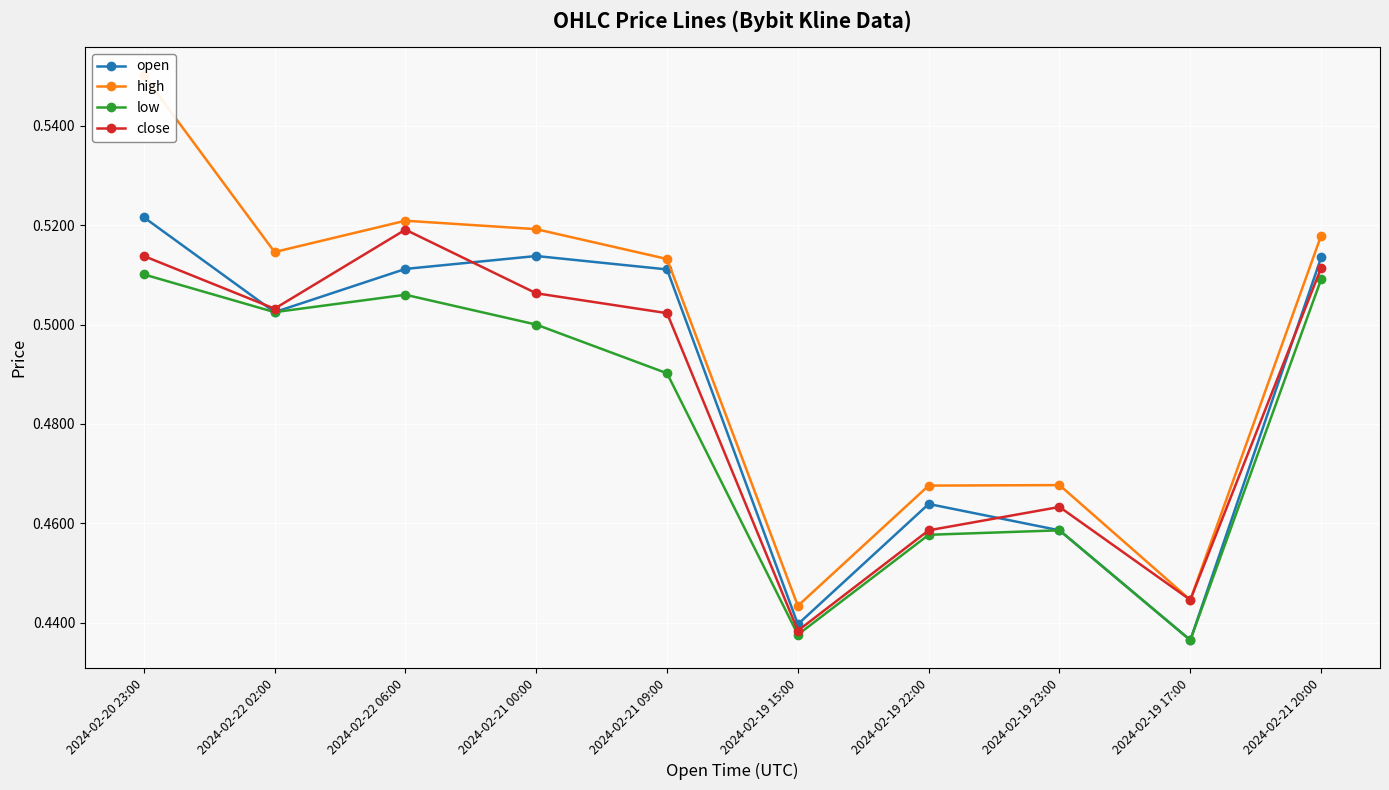

Rank the series at 2024-02-22 06:00 from lowest to highest value.

low, open, close, high